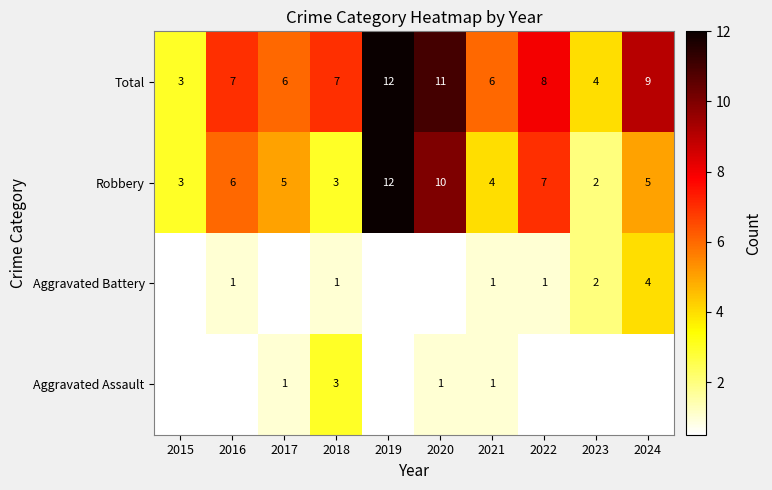

The Robbery series shows 5 at 2015. True or false?

False